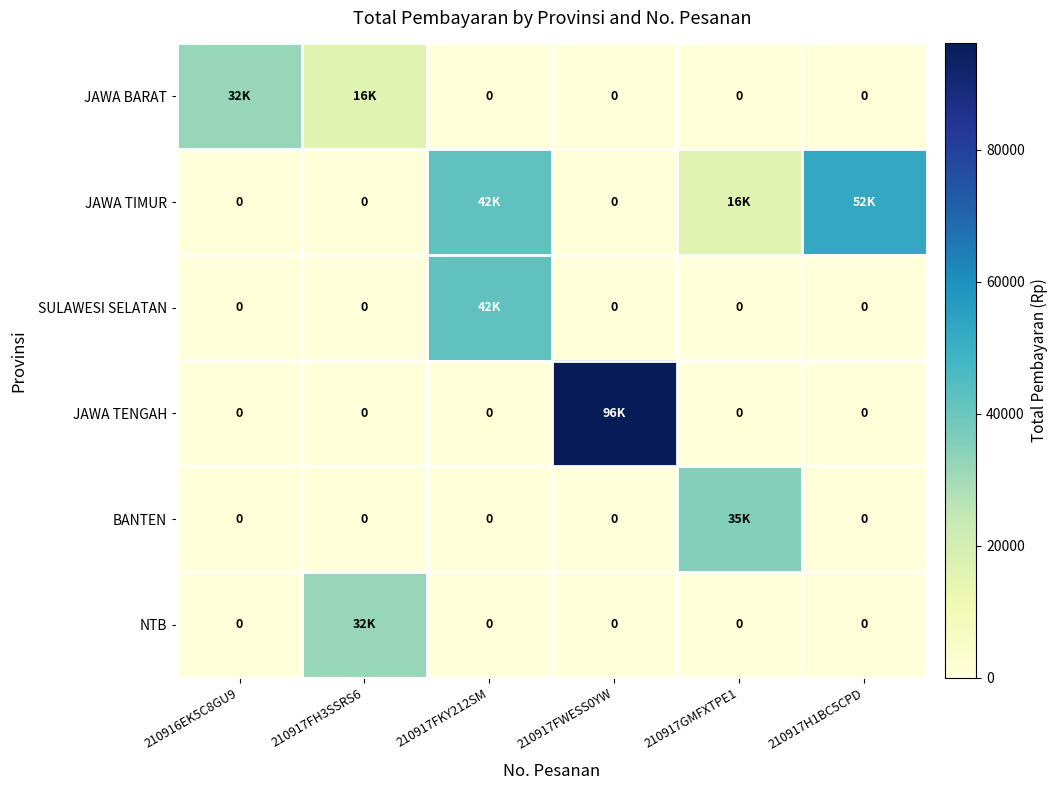

At how many categories does at least one series exceed 65508?

1